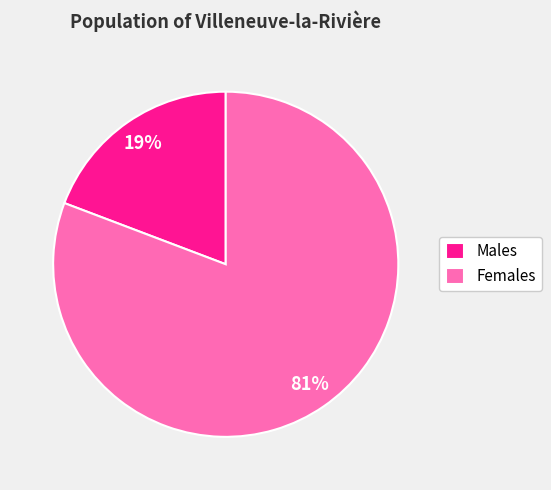

To the nearest percent, what is the difference between the largest and smallest slice percentages?

62%